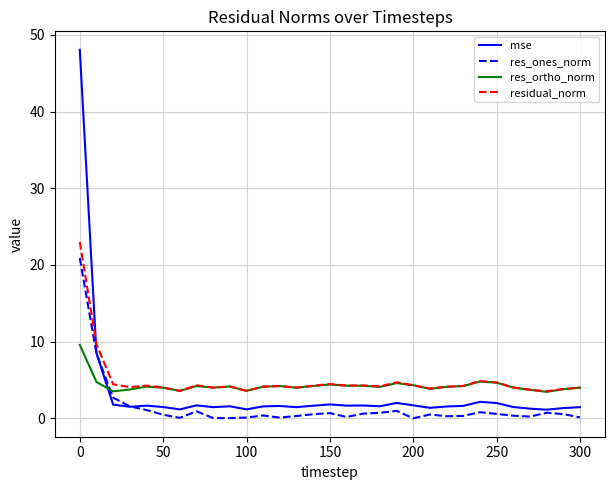

True or false: residual_norm and mse cross at least once.

True